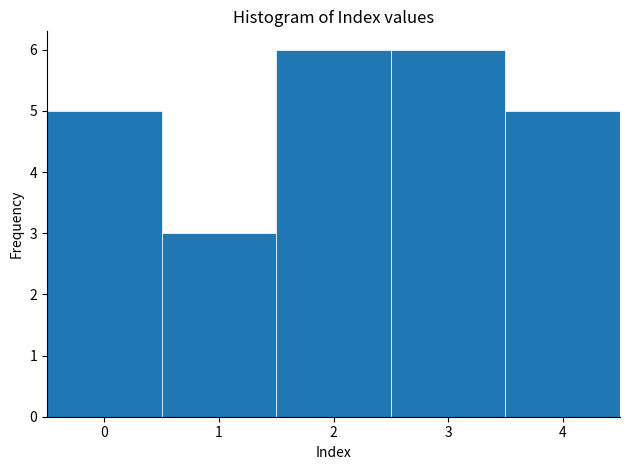

How tall is the bar that spans 2.5 to 3.5 on the x-axis? The values are not printed on the chart, so give them approximately, as read against the axis.

6